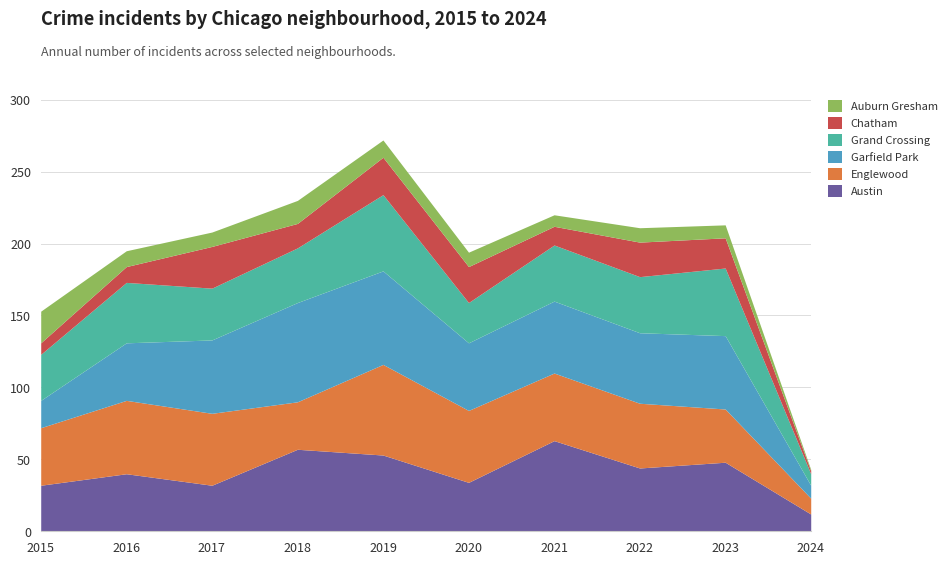

What are all the series names shown in the legend?

Auburn Gresham, Chatham, Grand Crossing, Garfield Park, Englewood, Austin